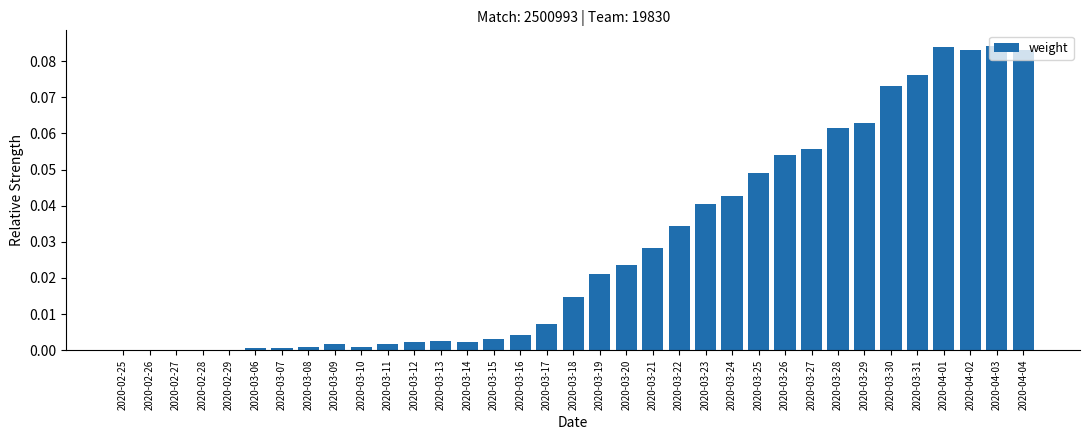

The chart shows a value of 0.0 at 2020-03-10. True or false?

True